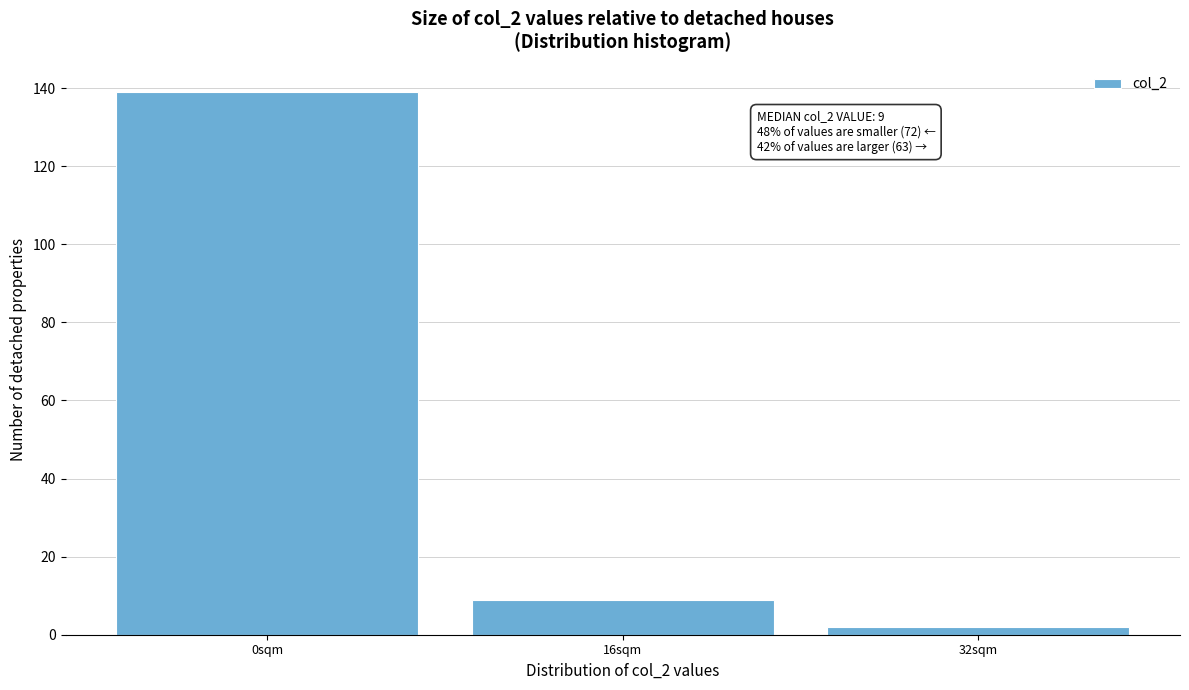

Reading left to right, what are all the values shown in this chart?

139	9	2